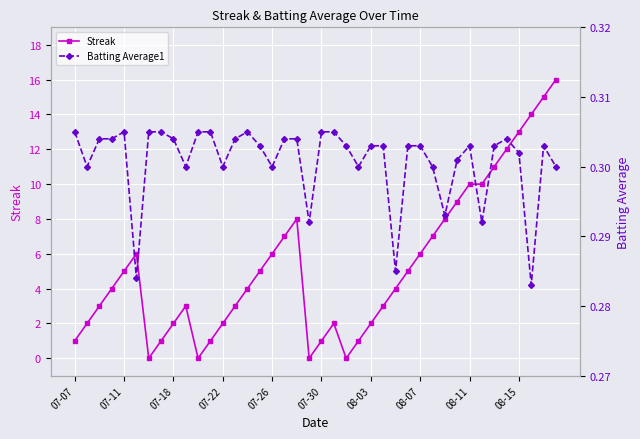

What is the maximum value for Streak?

16